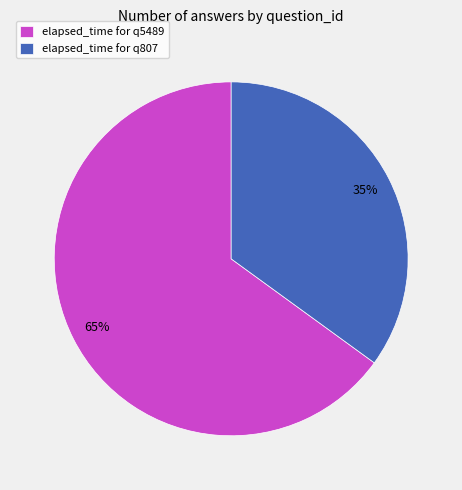

Which slice is the smallest?

elapsed_time for q807